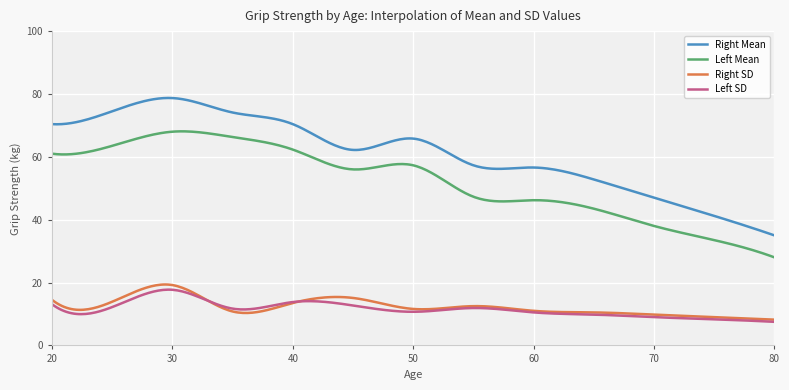

Which series has the largest total across all categories?

Right Mean